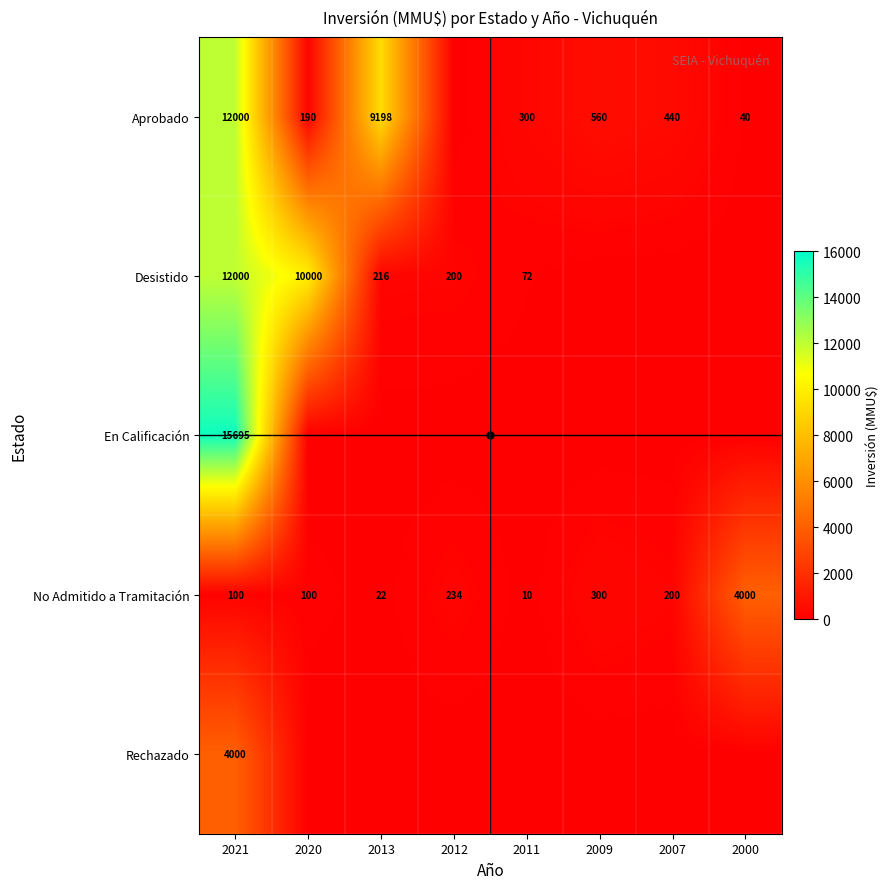

Is it true that Aprobado equals 156 at 2011?

False